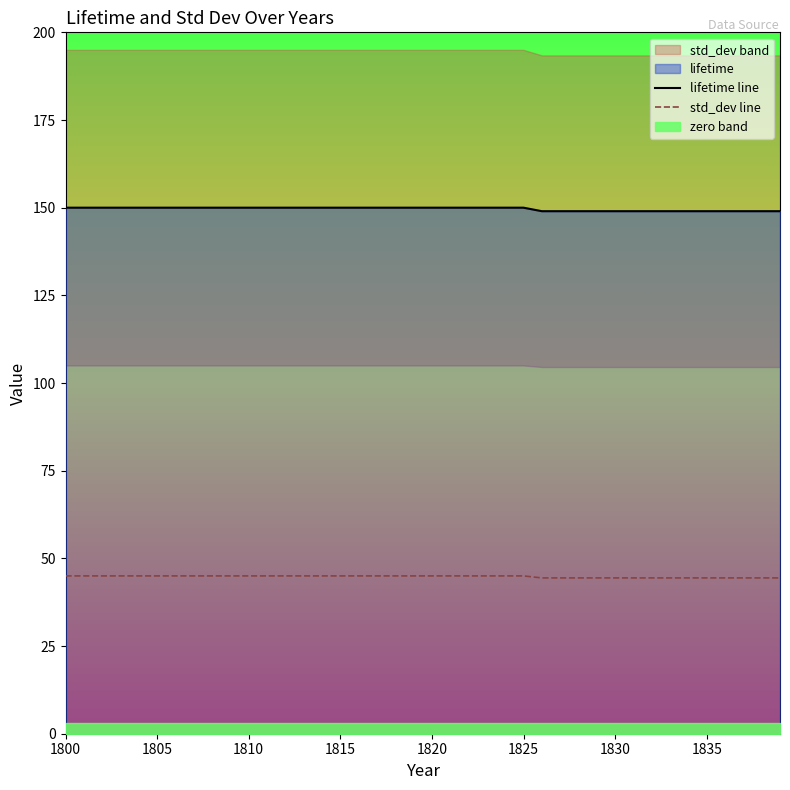

What is the minimum value for std_dev line?

44.4